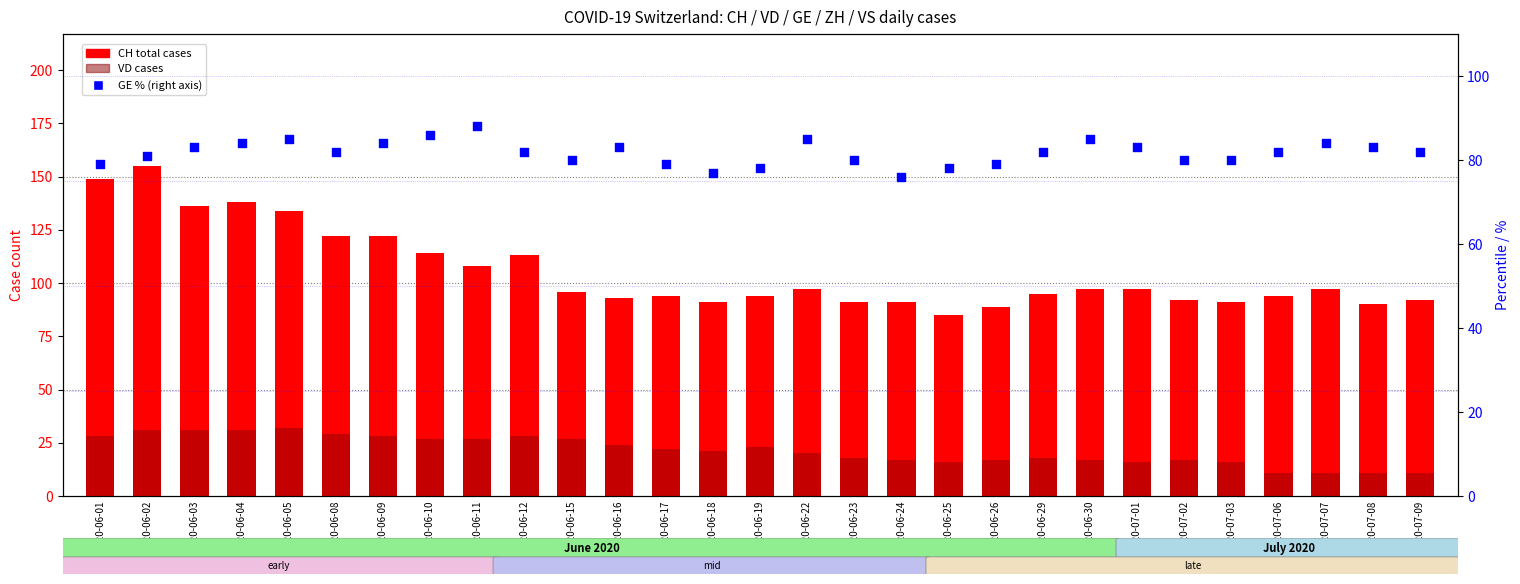

At how many categories does at least one series exceed 136?

3